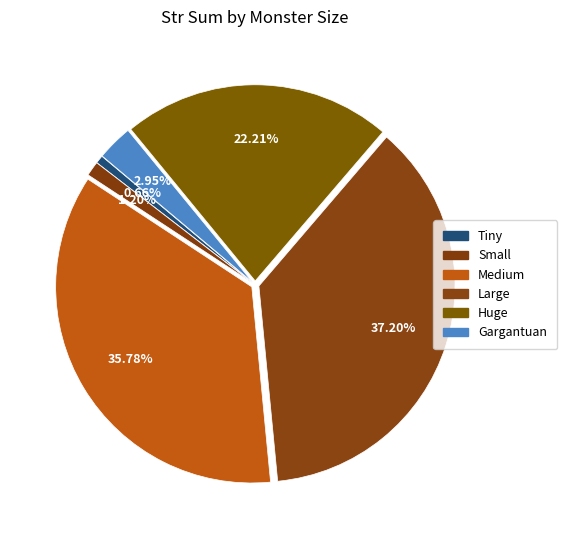

To the nearest percent, what is the average slice percentage?

17%